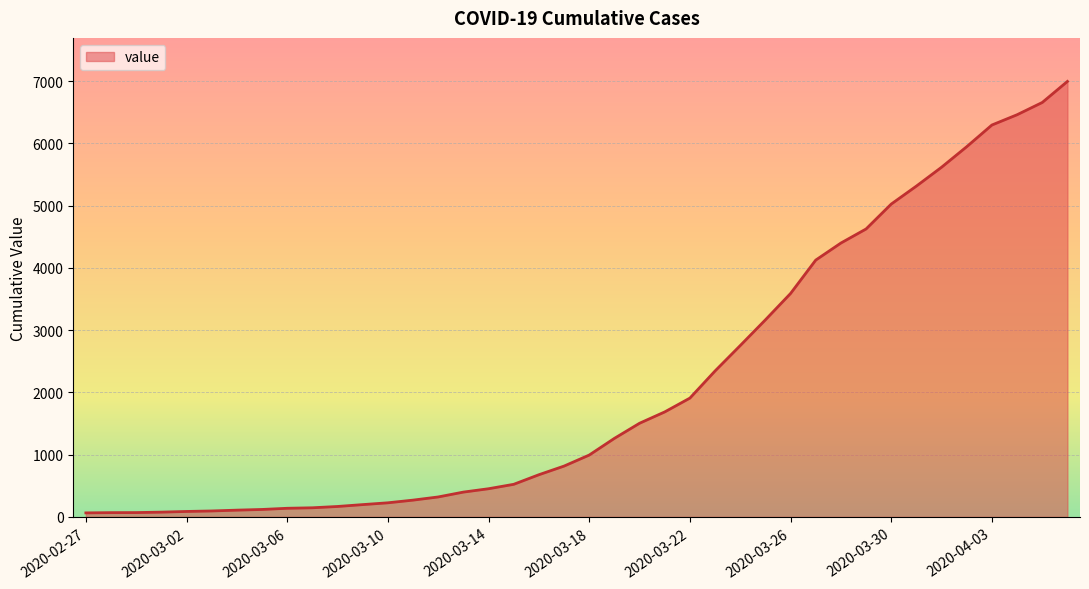

What is the greatest value displayed?

6995